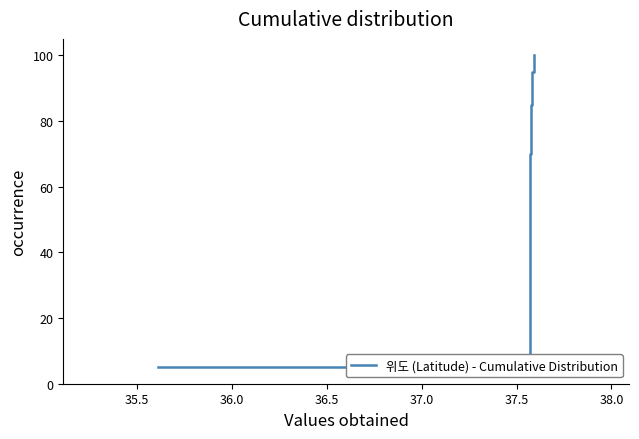

What is the difference between the maximum and minimum values?

95.0